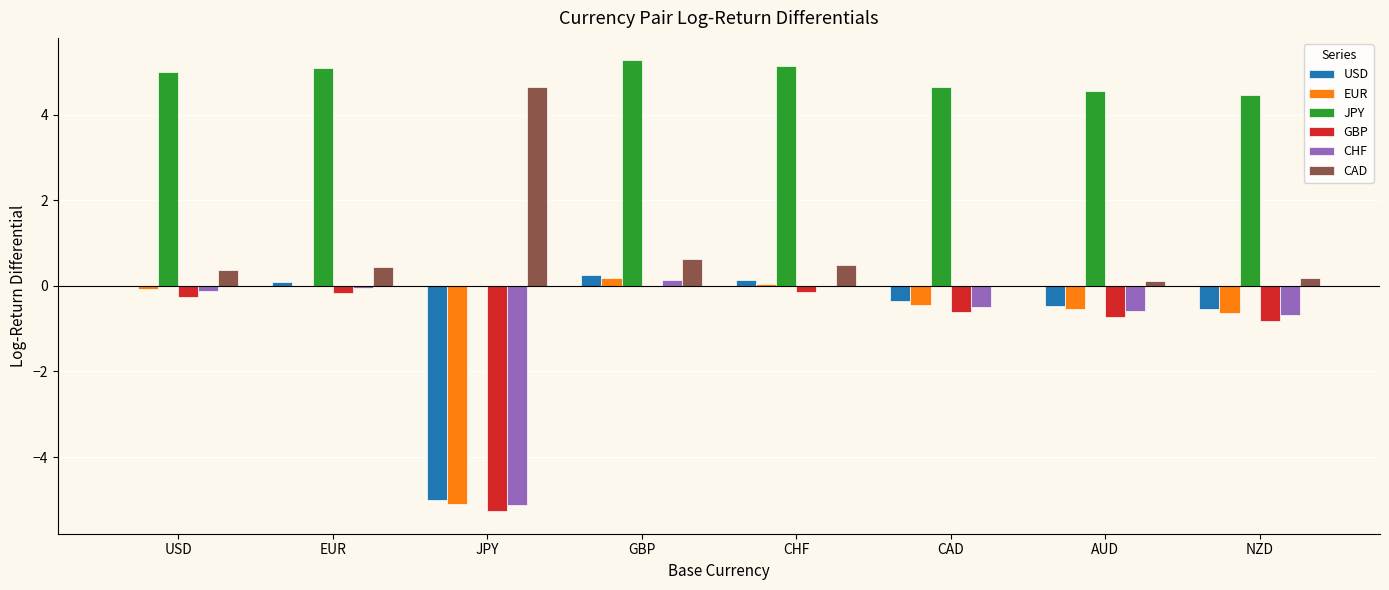

Which series has the largest total across all categories?

JPY